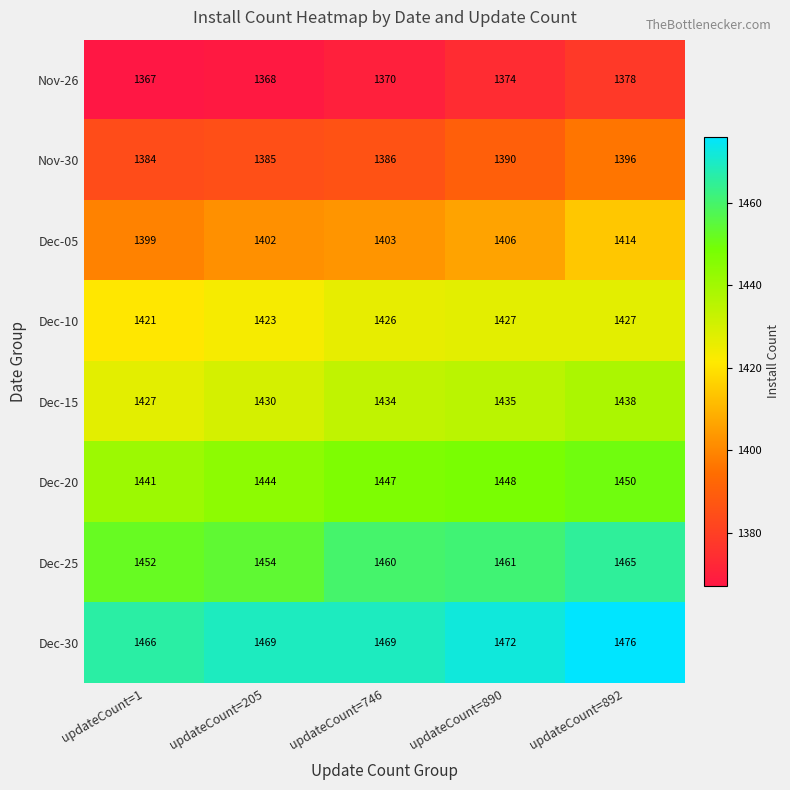

At how many categories does at least one series exceed 1440?

5